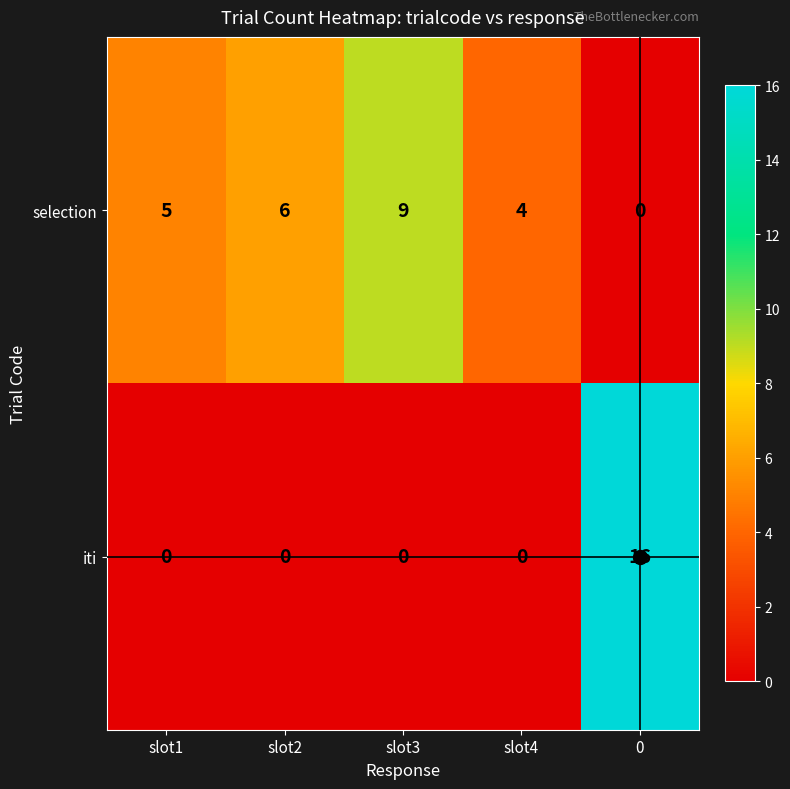

What is the difference between the maximum and minimum values in the selection series?

9